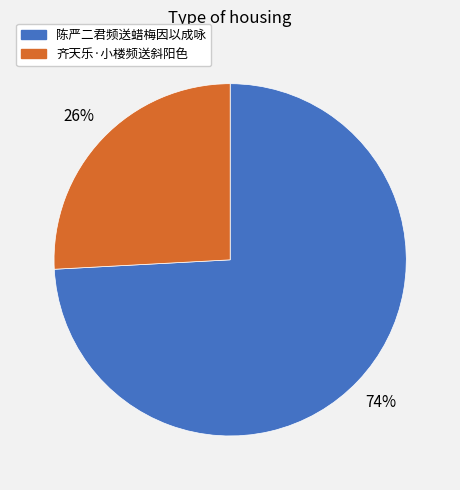

Does any single category account for the majority?

Yes